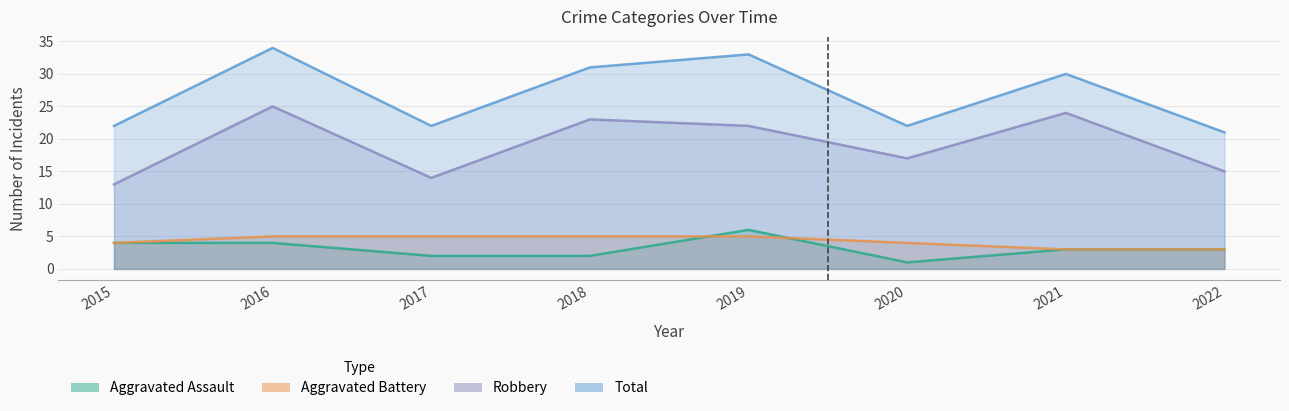

The value of Aggravated Battery at 2019 is 8. True or false?

False